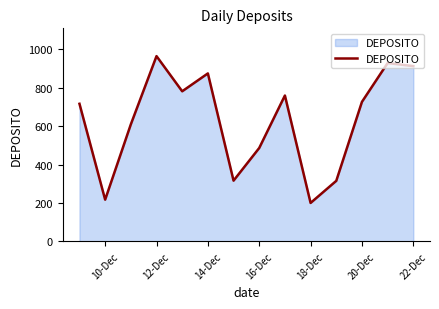

What is the smallest value displayed?

200